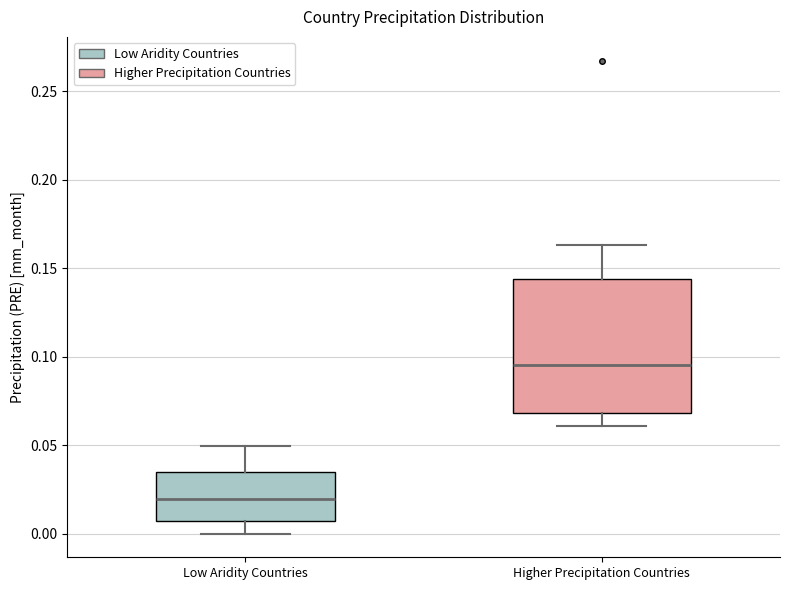

Which box has the highest median line?

Higher Precipitation Countries